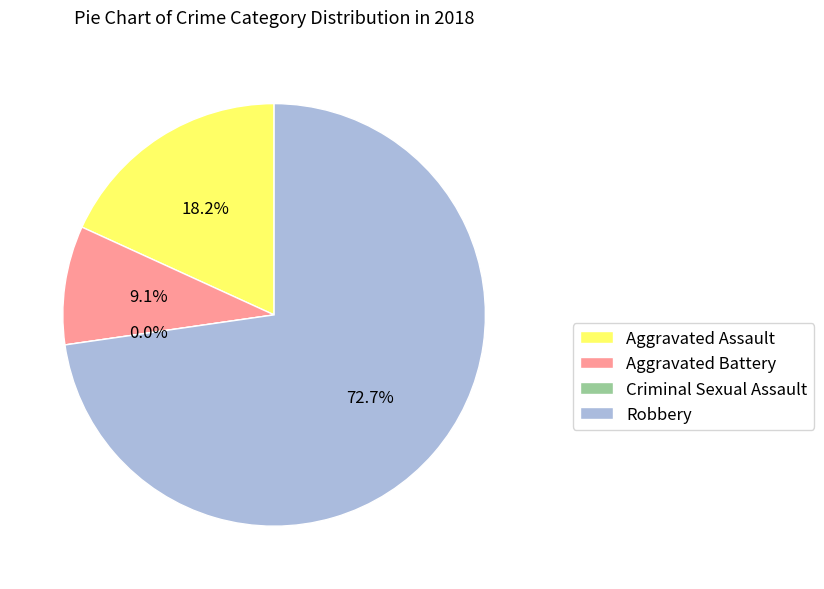

Is the sum of Aggravated Assault and Criminal Sexual Assault greater than half?

No